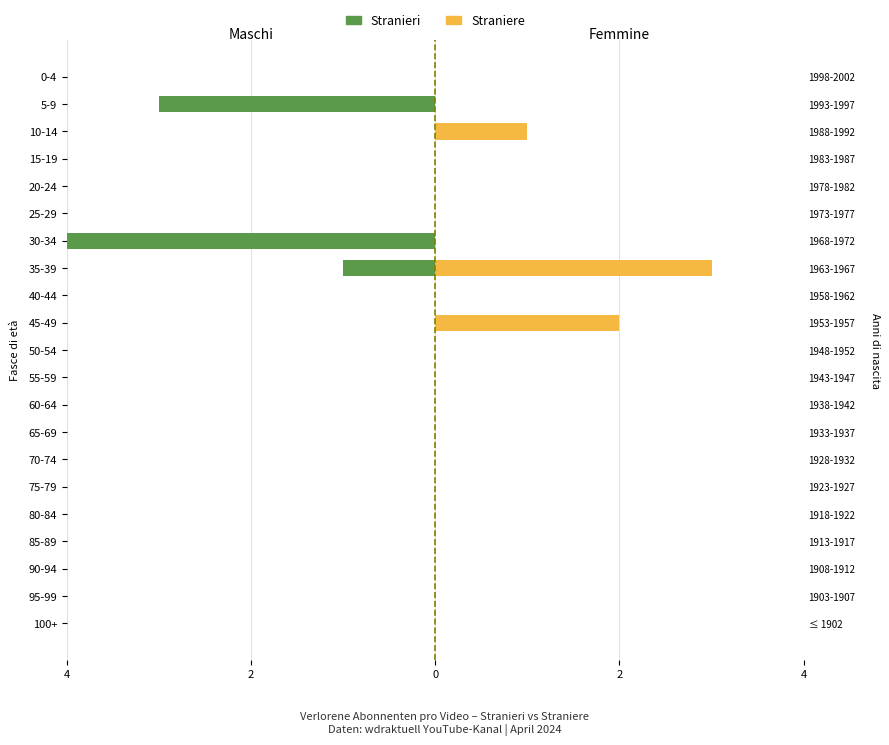

Is the value of Straniere at 55-59 greater than the value of Stranieri at 60-64?

No